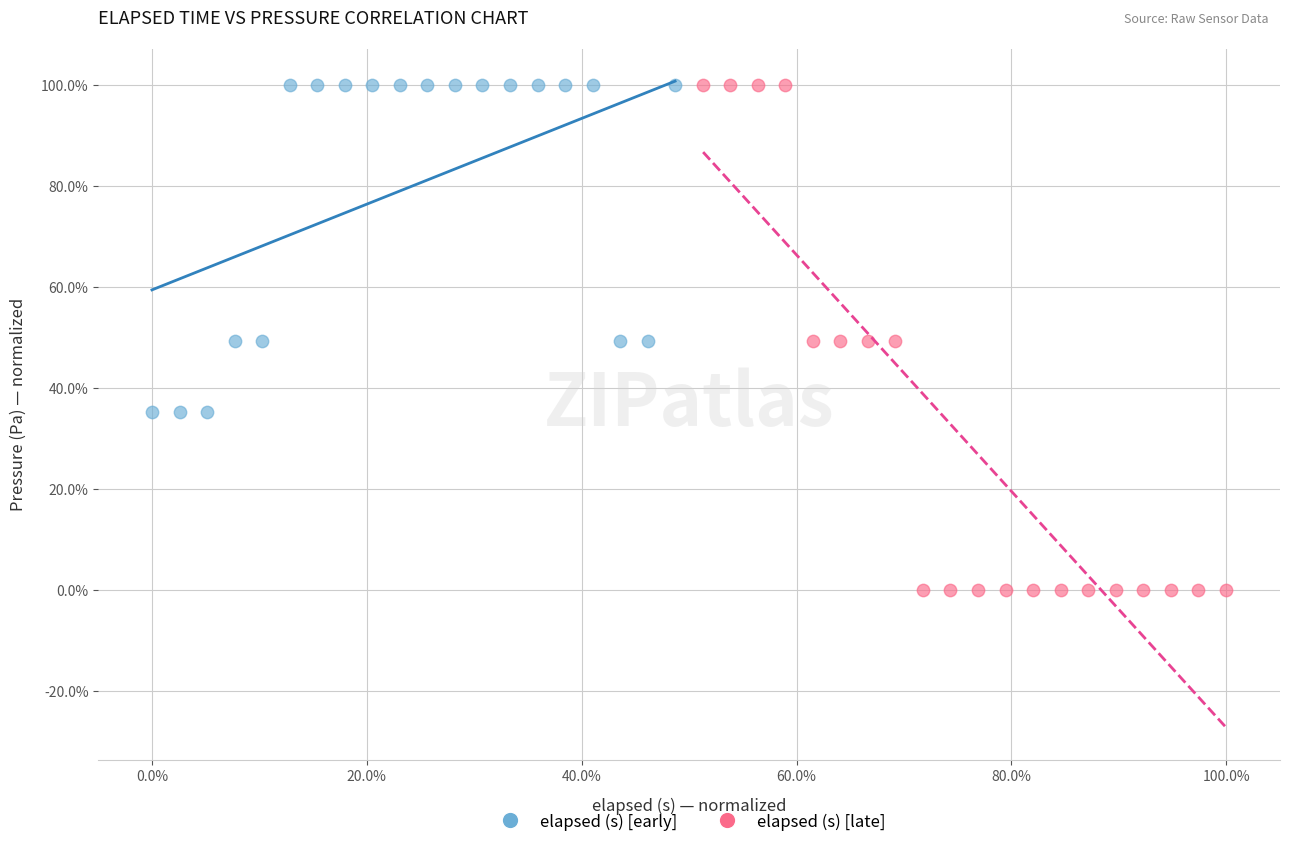

Which series contains the lowest Y value?

elapsed (s) [late]